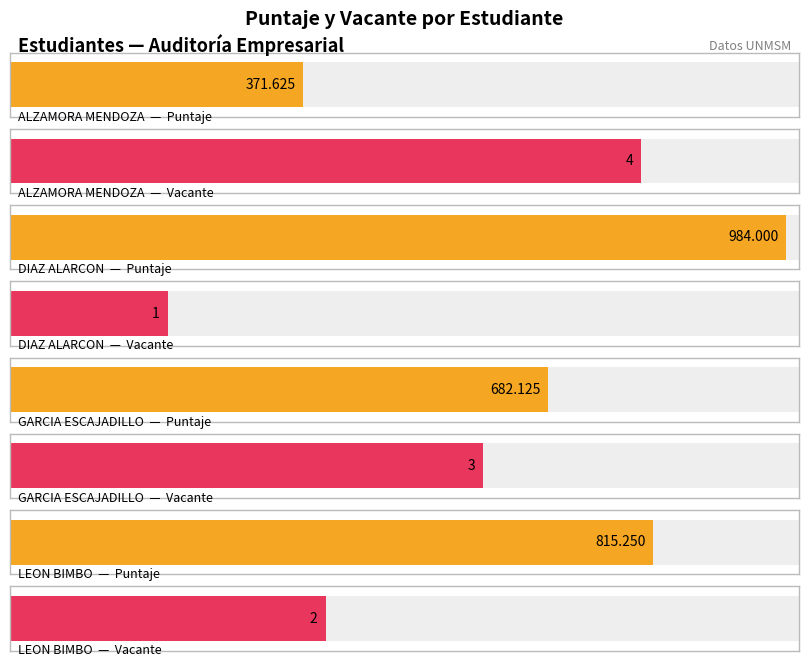

What is the minimum value shown in the chart?

1.0